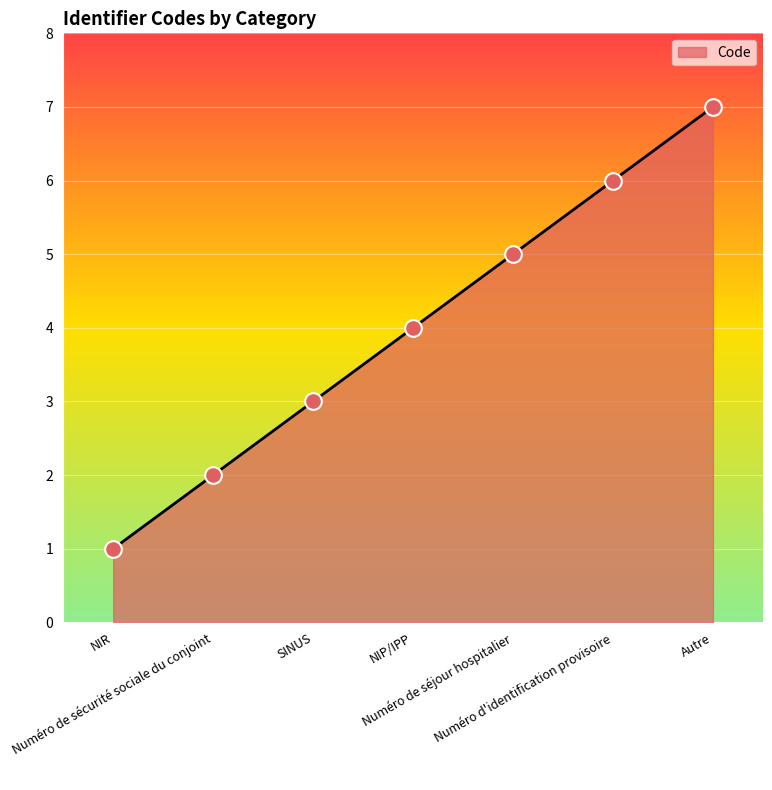

Between SINUS and Numéro de sécurité sociale du conjoint, which is larger?

SINUS